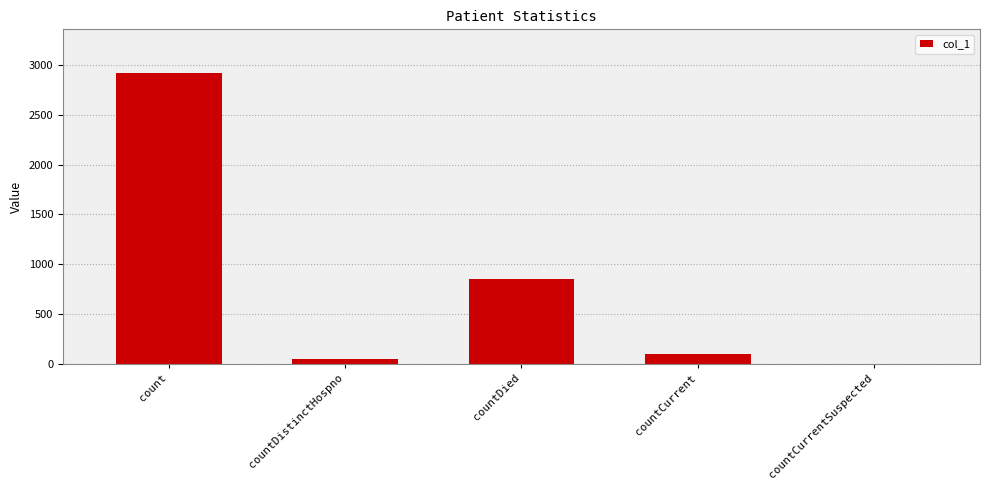

Reading right to left, what are all the values shown in this chart?

0	100	850	42	2923